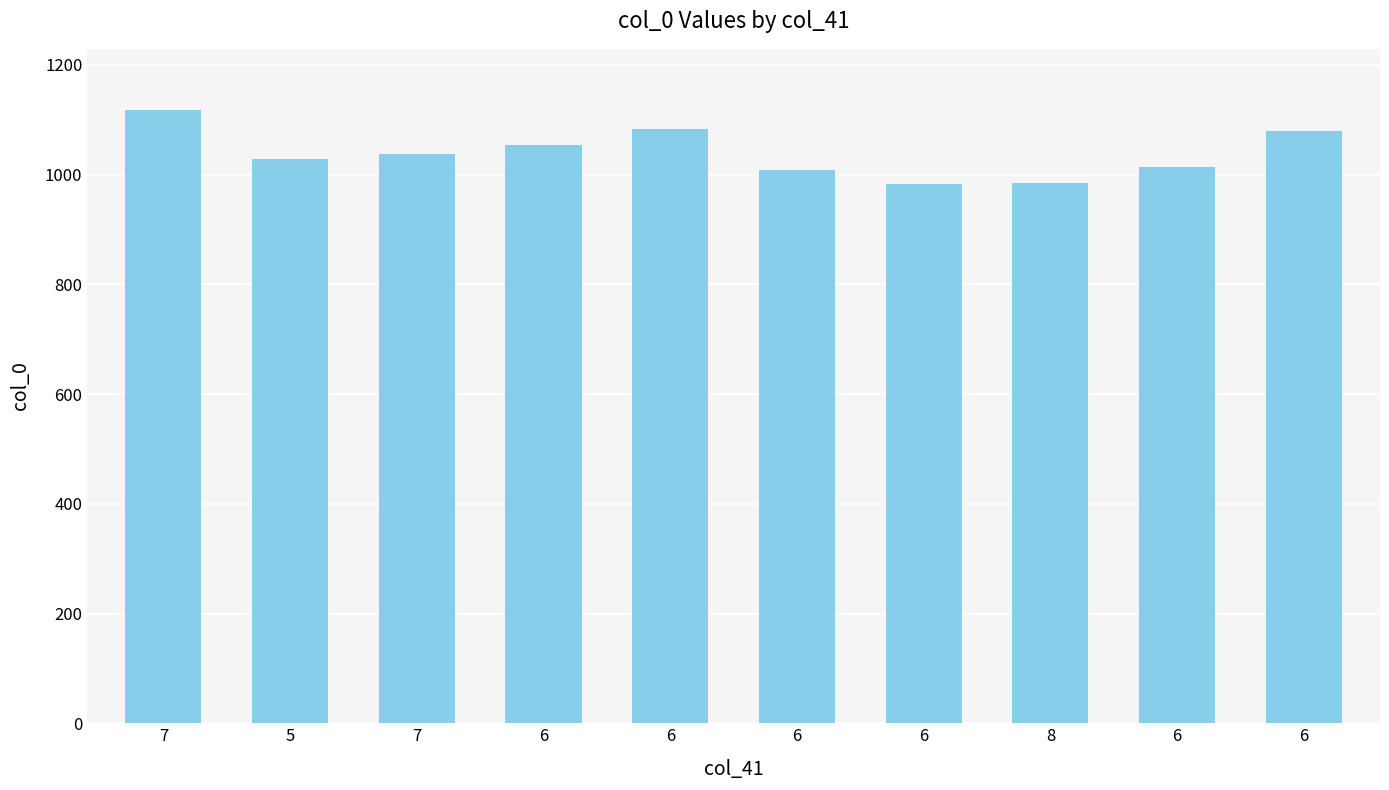

How many bars are there in total?

10